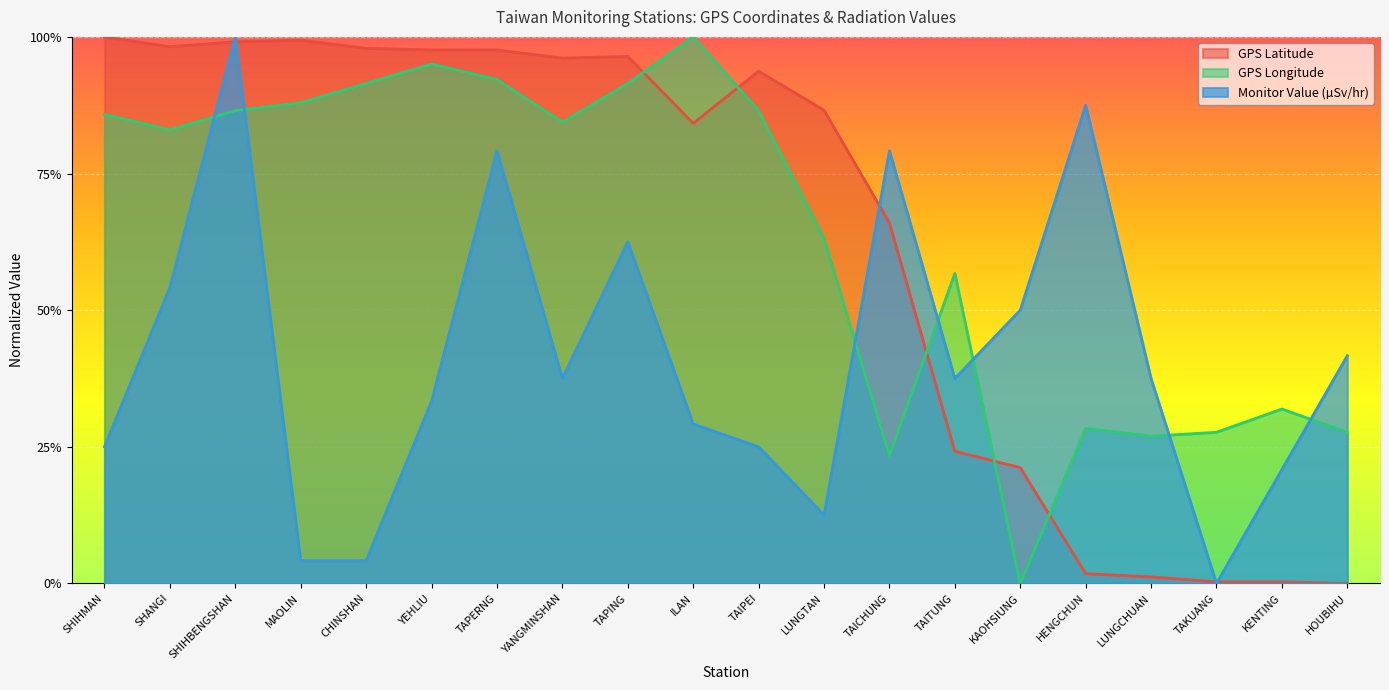

Reading left to right, list all the values displayed in this chart.

GPS Latitude: 1.0	1.0	1.0	1.0	1.0	1.0	1.0	1.0	1.0	0.8	0.9	0.9	0.7	0.2	0.2	0.0	0.0	0.0	0.0	0.0
GPS Longitude: 0.9	0.8	0.9	0.9	0.9	1.0	0.9	0.8	0.9	1.0	0.9	0.6	0.2	0.6	0.0	0.3	0.3	0.3	0.3	0.3
Monitor Value (µSv/hr): 0.2	0.5	1.0	0.0	0.0	0.3	0.8	0.4	0.6	0.3	0.2	0.1	0.8	0.4	0.5	0.9	0.4	0.0	0.2	0.4